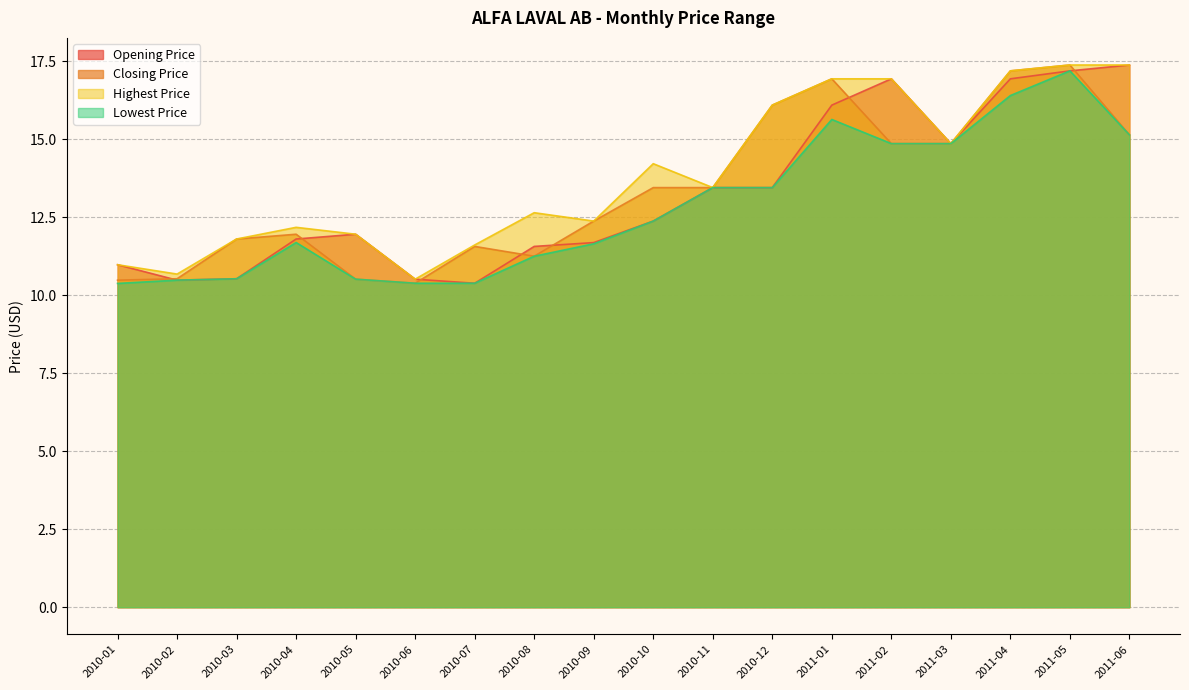

What is the difference between the maximum and minimum values in the Closing Price series?

7.0